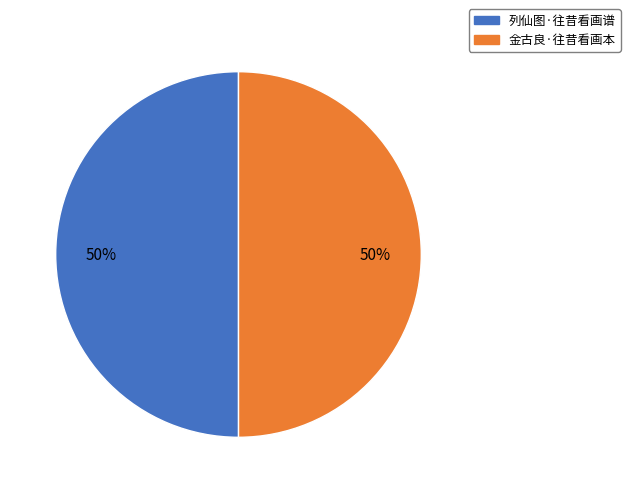

Is it true that 列仙图·往昔看画谱 is 59% of the pie?

False